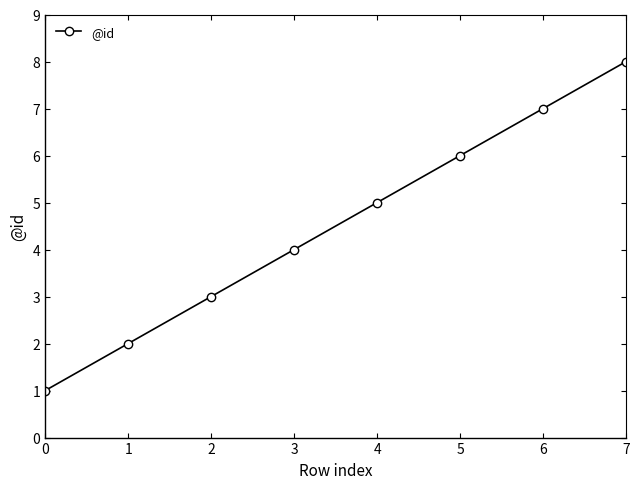

What value does the data have at 0?

1